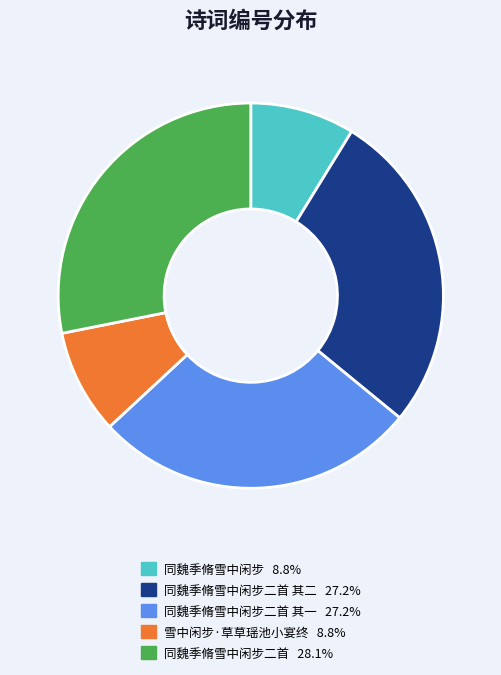

Count the number of slices in the pie.

5